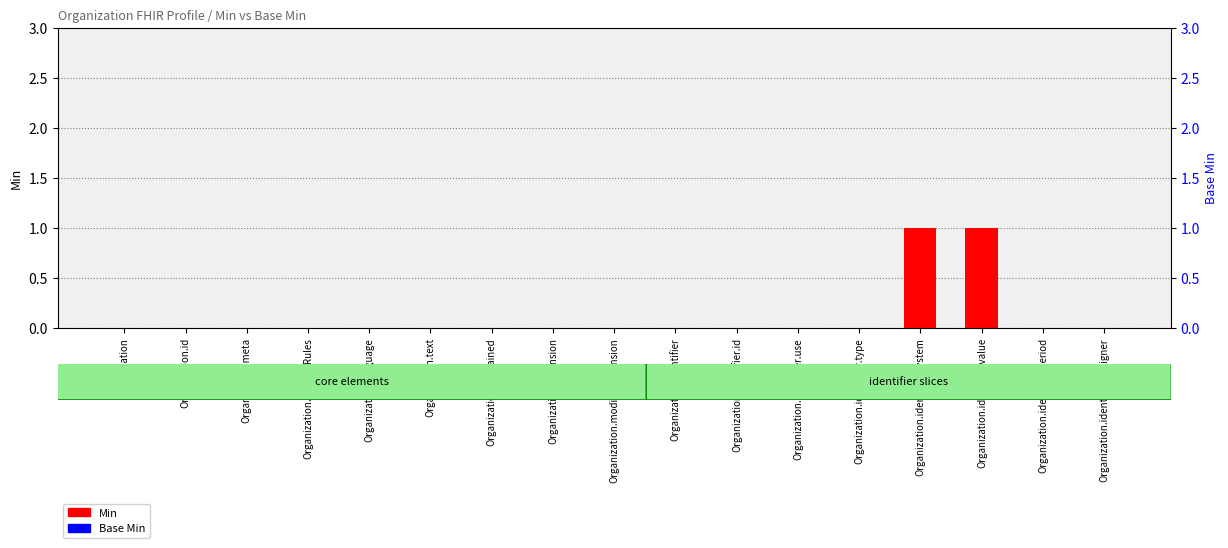

What are all the series names shown in the legend?

Min, Base Min